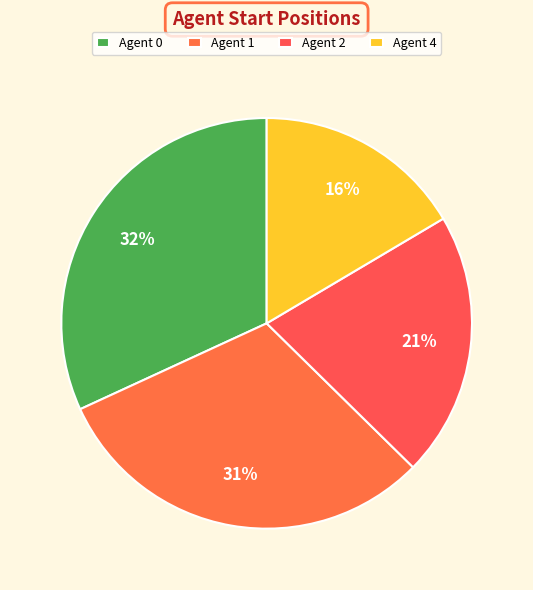

To the nearest percent, what is the average slice percentage?

25%